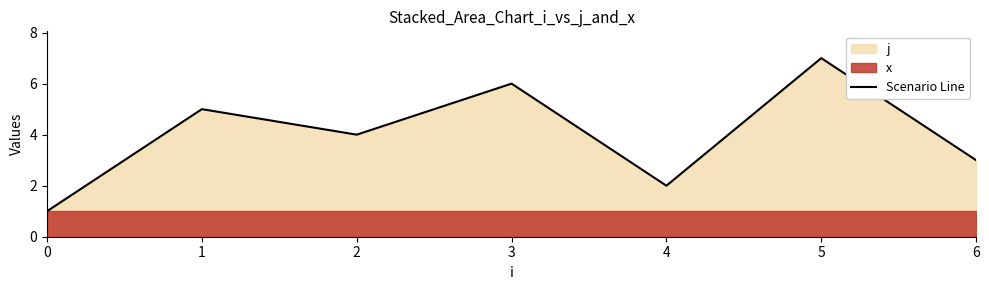

What is the greatest value displayed?

7